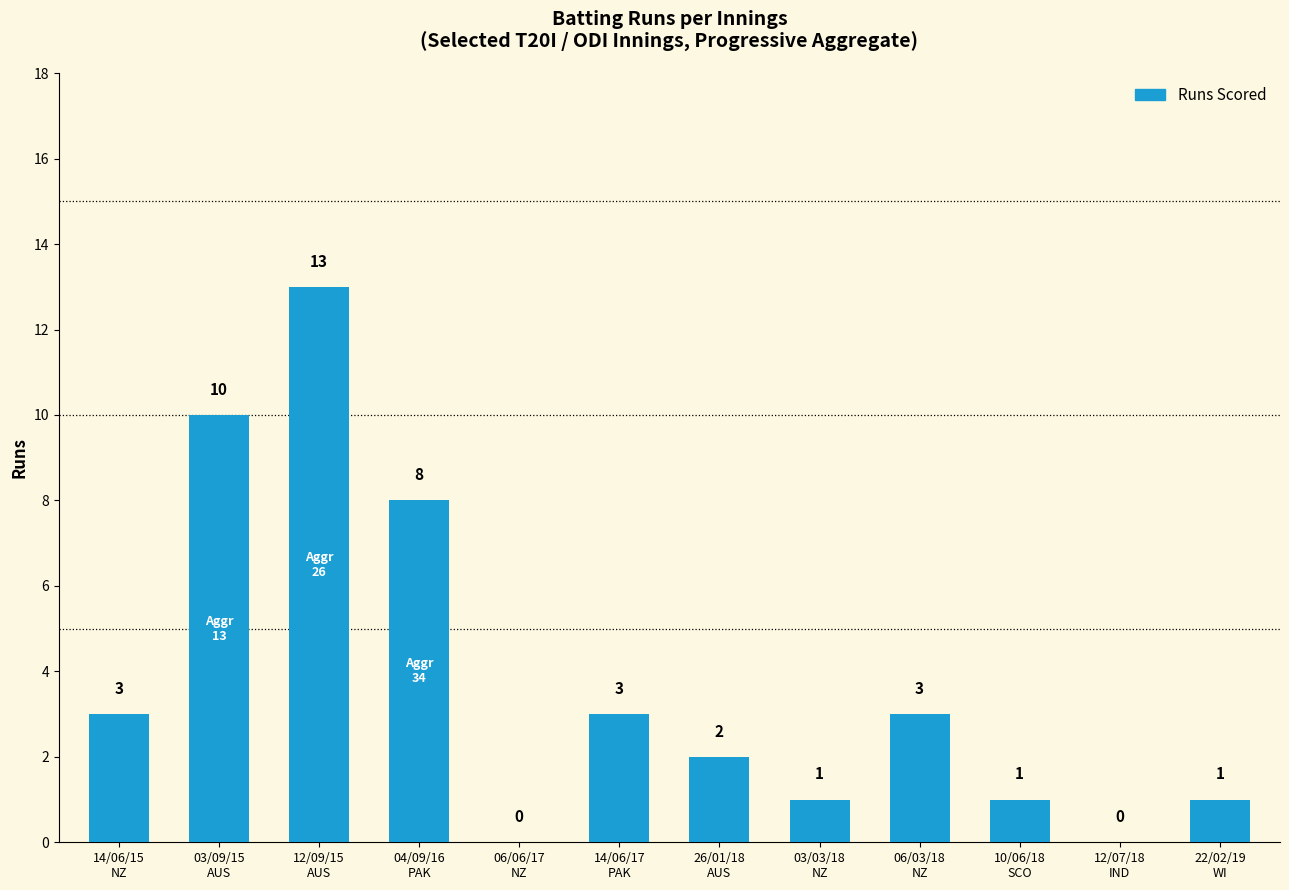

What is the change in value from 06/06/17
NZ to 26/01/18
AUS?

+2